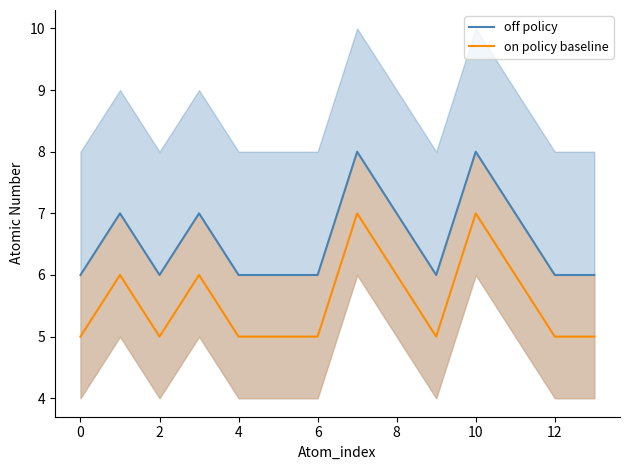

What is the highest value of the on policy baseline series?

7